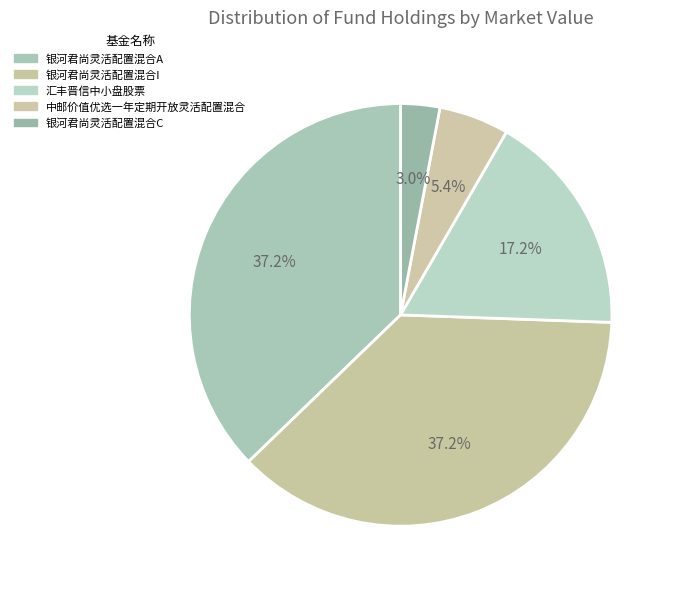

To the nearest percent, what percentage of the pie is 银河君尚灵活配置混合A?

37%